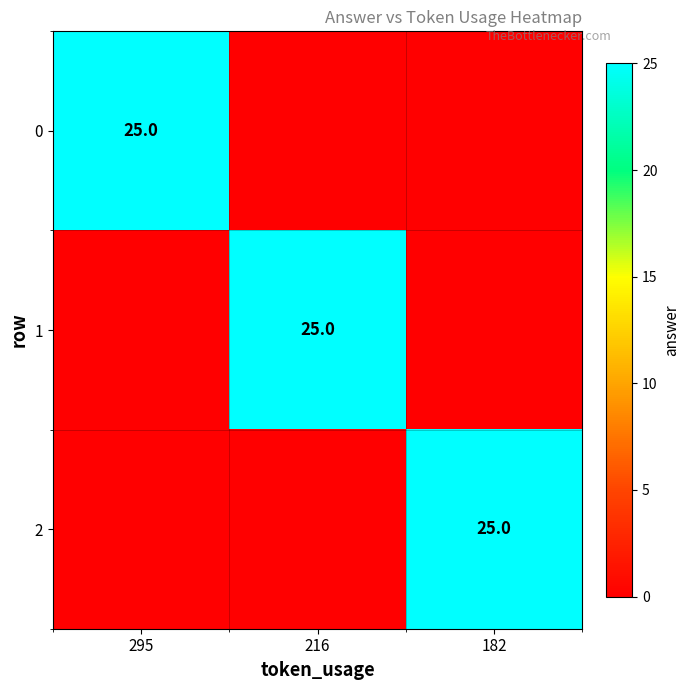

The 2 series shows 7 at 182. True or false?

False